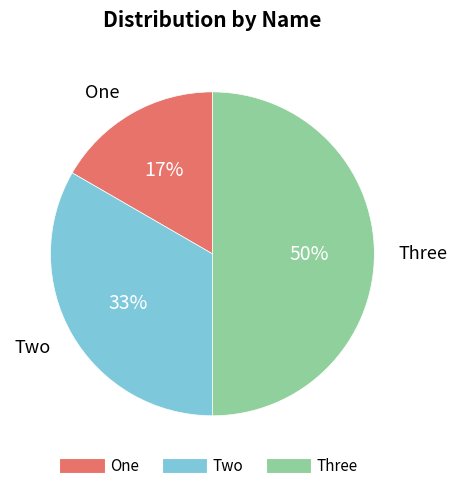

Count the number of slices in the pie.

3